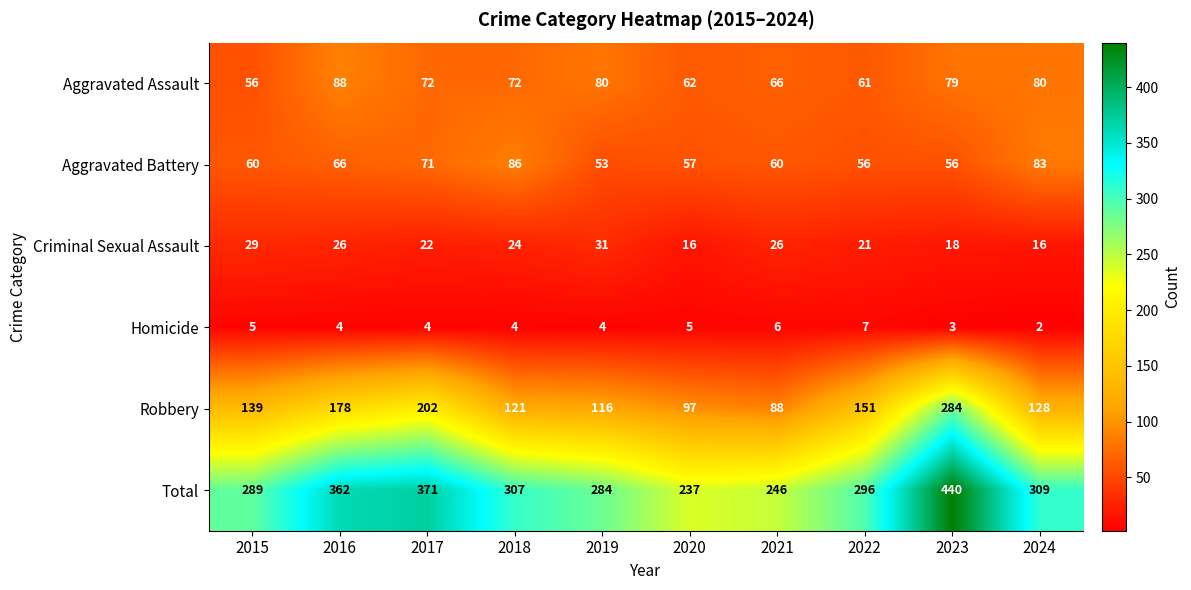

What is the greatest value displayed?

440